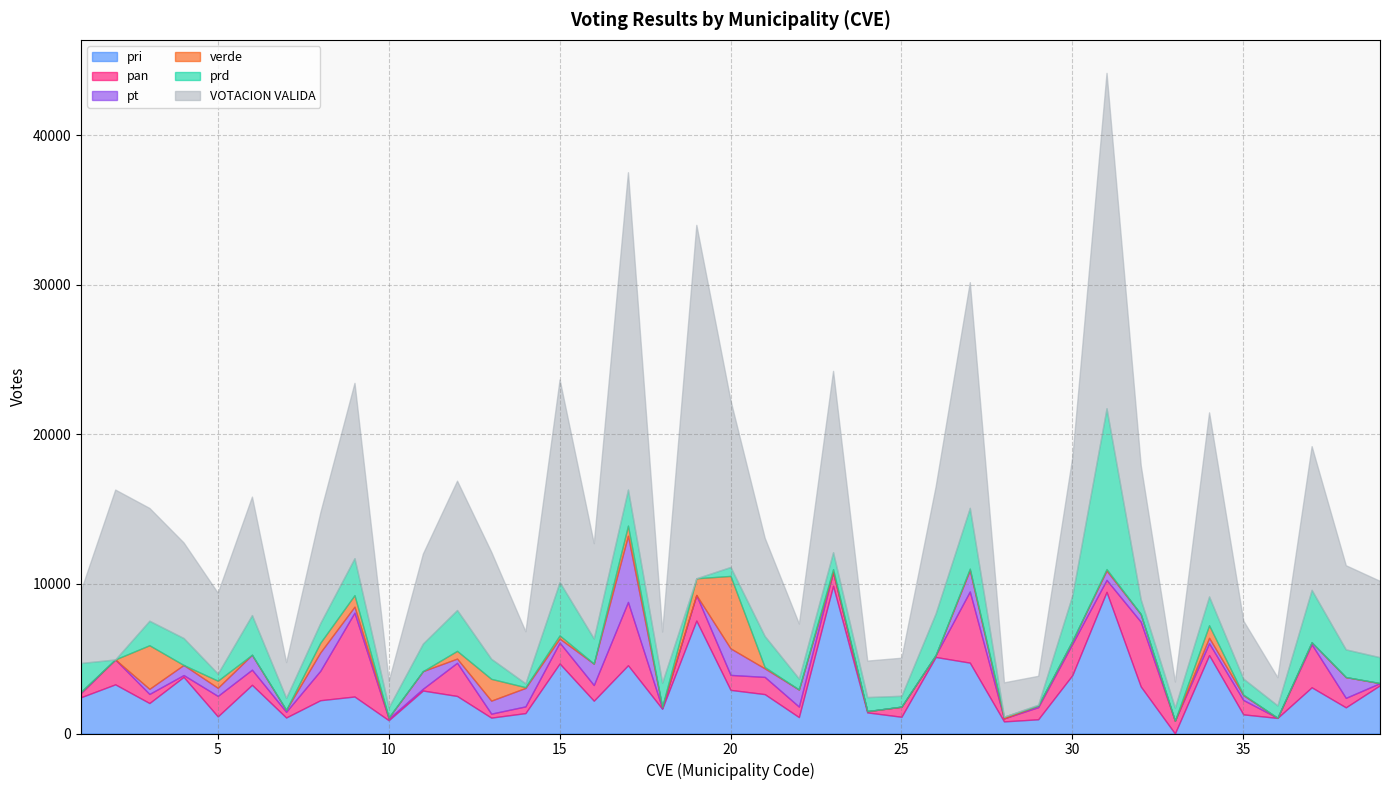

Rank the categories by verde value from lowest to highest.

1, 2, 4, 6, 7, 10, 11, 16, 18, 22, 24, 25, 26, 29, 30, 32, 33, 36, 37, 38, 39, 35, 14, 21, 31, 27, 28, 23, 15, 5, 12, 8, 17, 9, 34, 19, 13, 3, 20